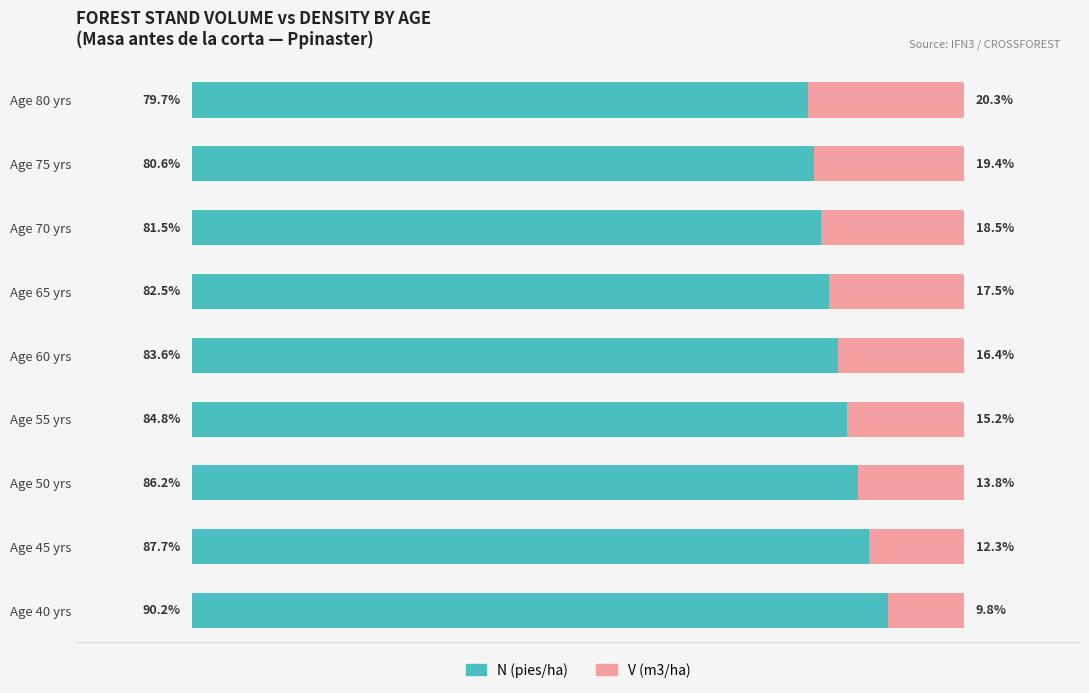

Rank the categories by N (pies/ha) value from highest to lowest.

Age 40 yrs, Age 45 yrs, Age 50 yrs, Age 55 yrs, Age 60 yrs, Age 65 yrs, Age 70 yrs, Age 75 yrs, Age 80 yrs